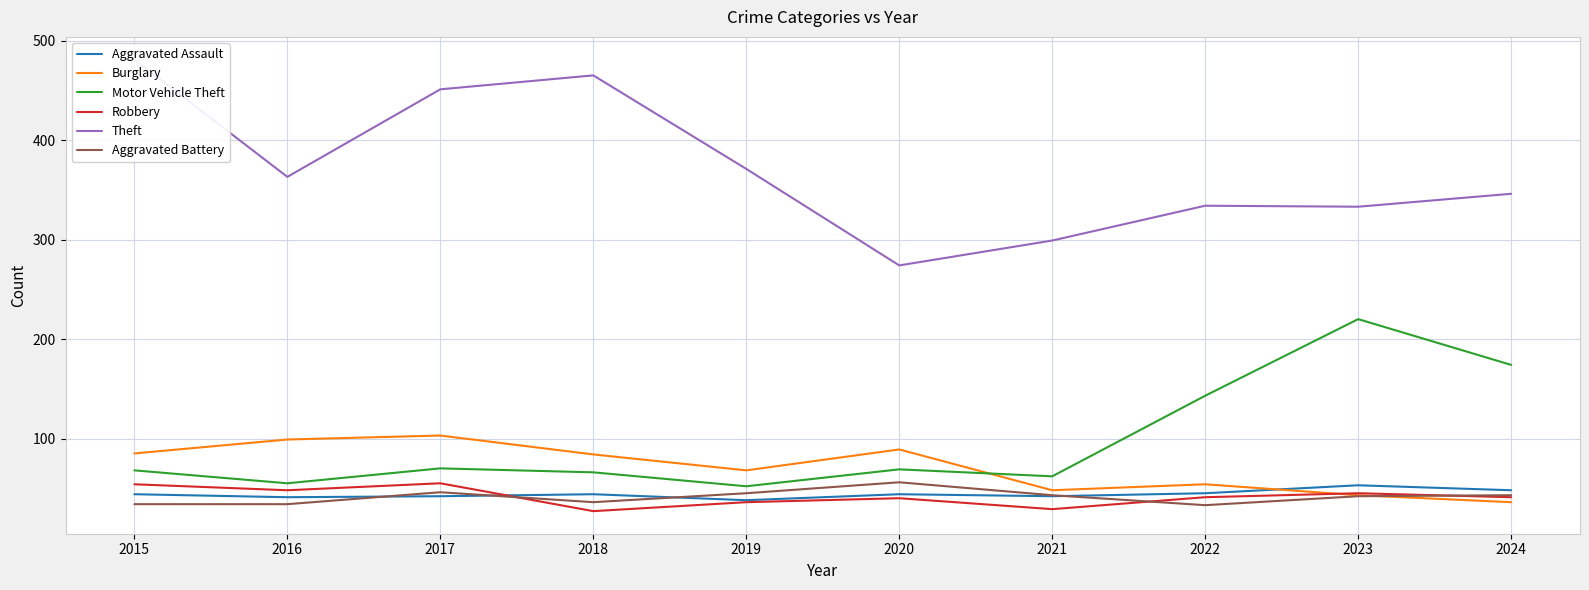

How many data points in Aggravated Assault are above 44?

3